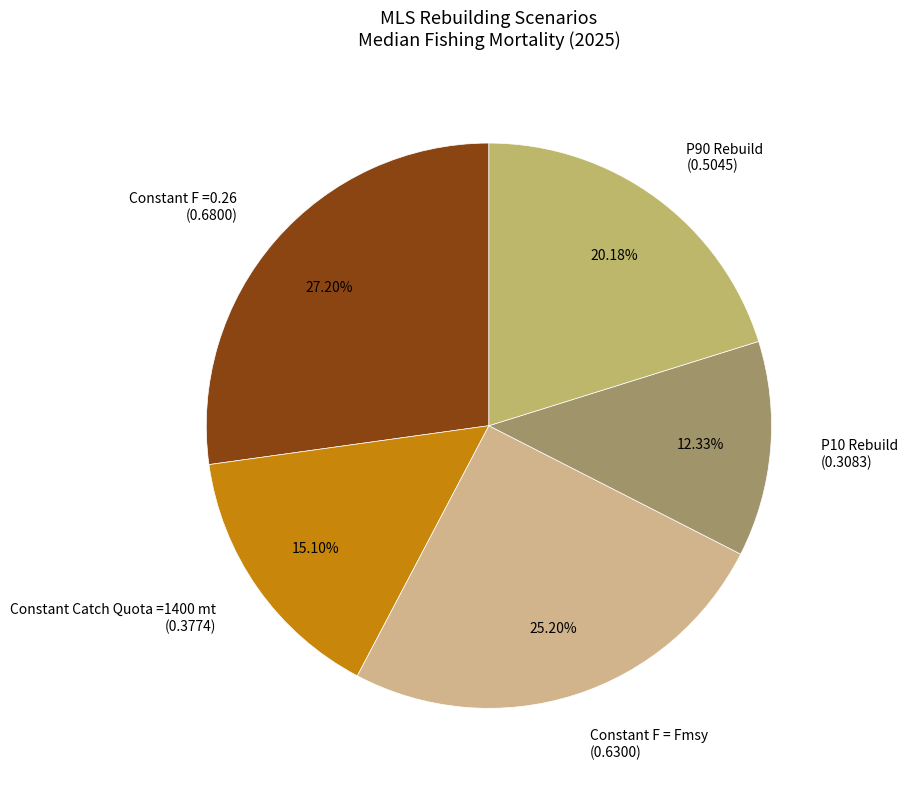

To the nearest percent, what percentage of the pie is Constant Catch Quota =1400 mt?

15%